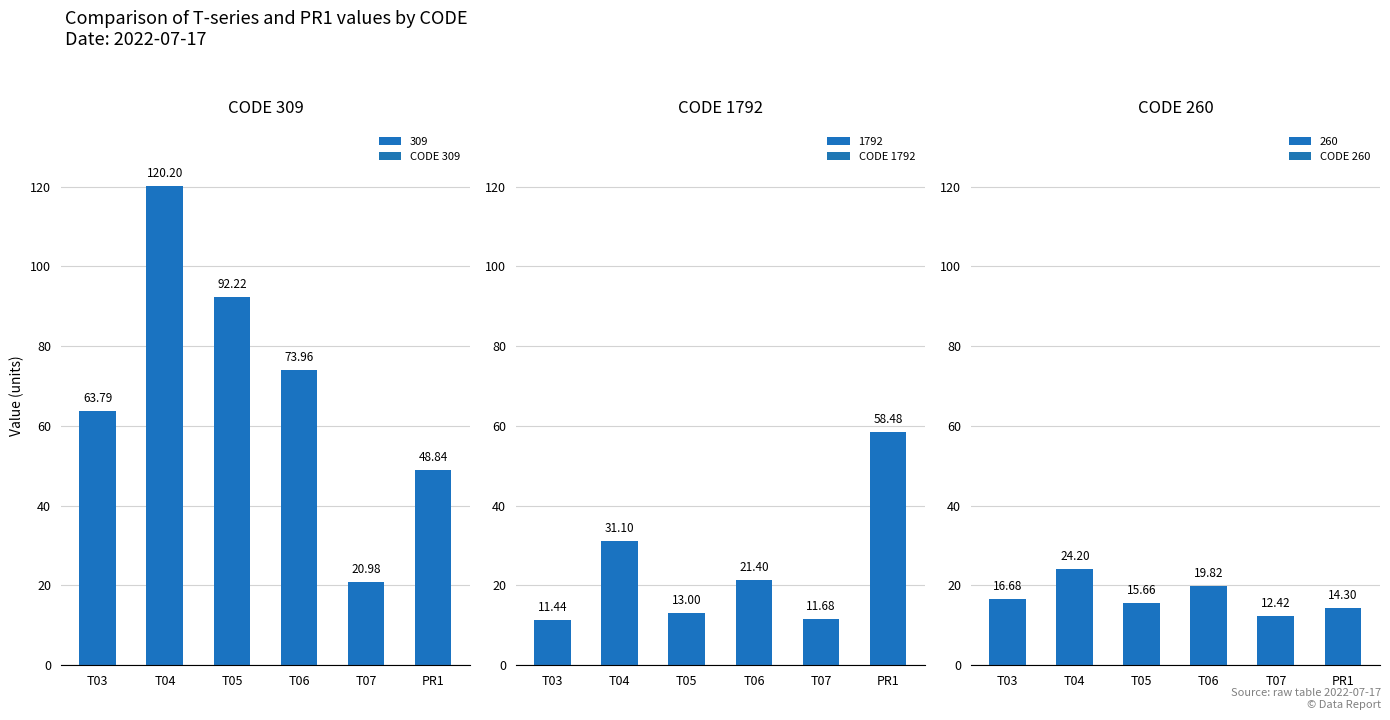

Reading right to left, what are all the values shown in this chart?

T03: 16.7	11.4	63.8
T04: 24.2	31.1	120.2
T05: 15.7	13.0	92.2
T06: 19.8	21.4	74.0
T07: 12.4	11.7	21.0
PR1: 14.3	58.5	48.8